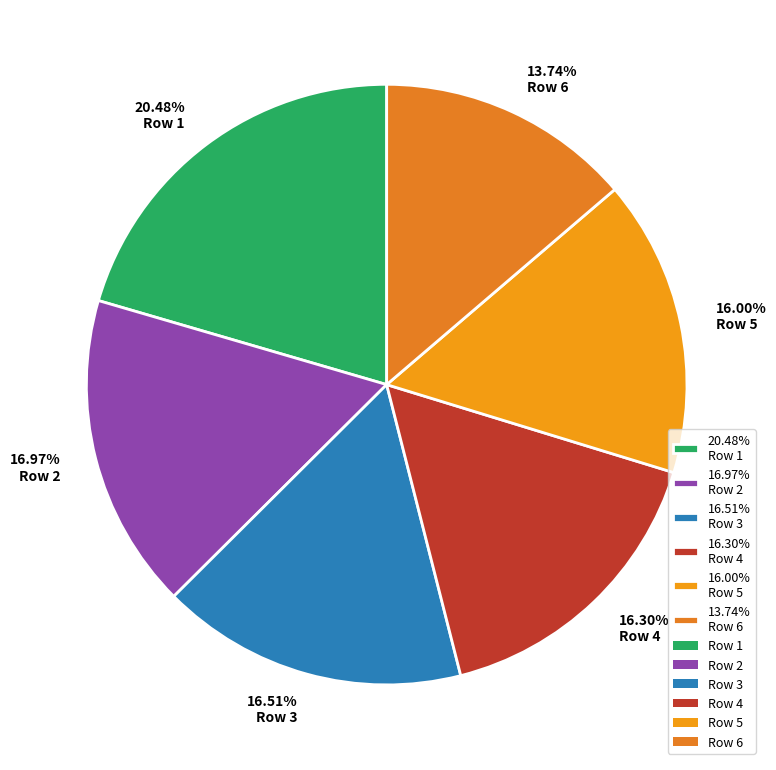

Do 20.48% Row 1 and 16.97% Row 2 together represent more than half of the pie?

No